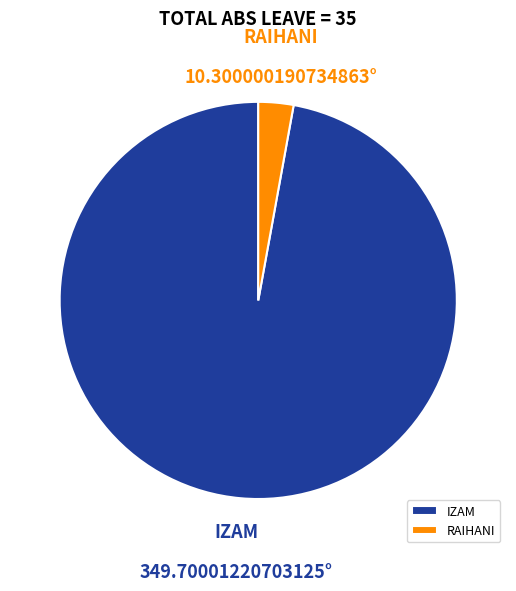

Do RAIHANI and IZAM together represent more than half of the pie?

Yes